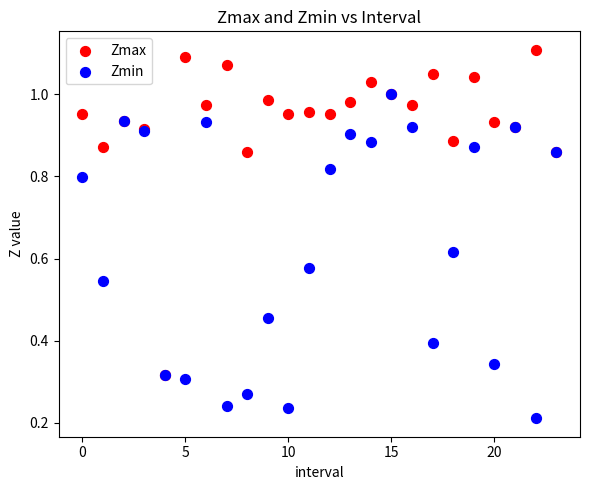

Which series contains the lowest Y value?

Zmin